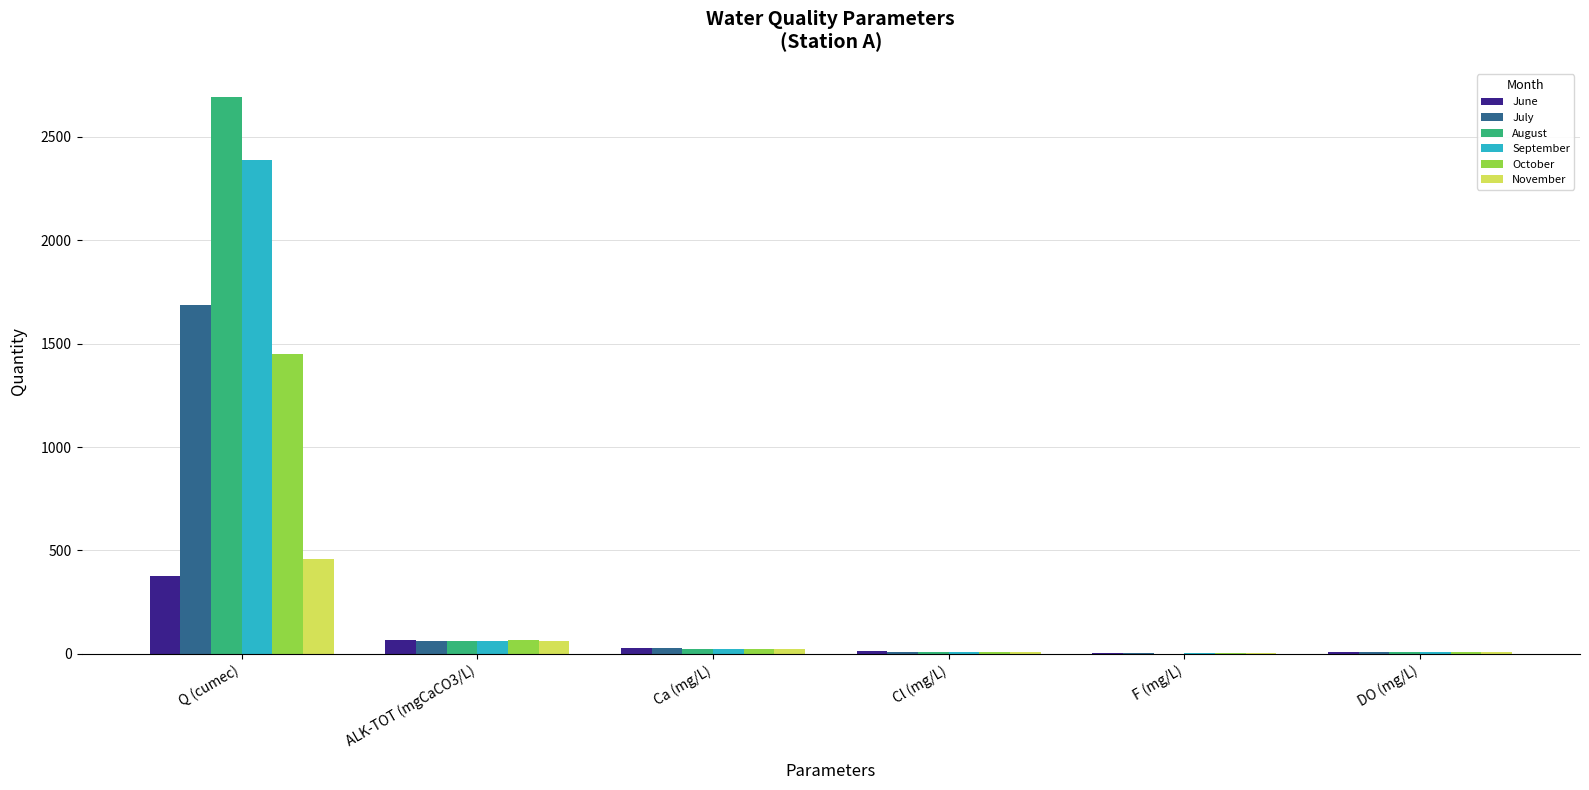

The value of July at ALK-TOT (mgCaCO3/L) is 60.0. True or false?

True